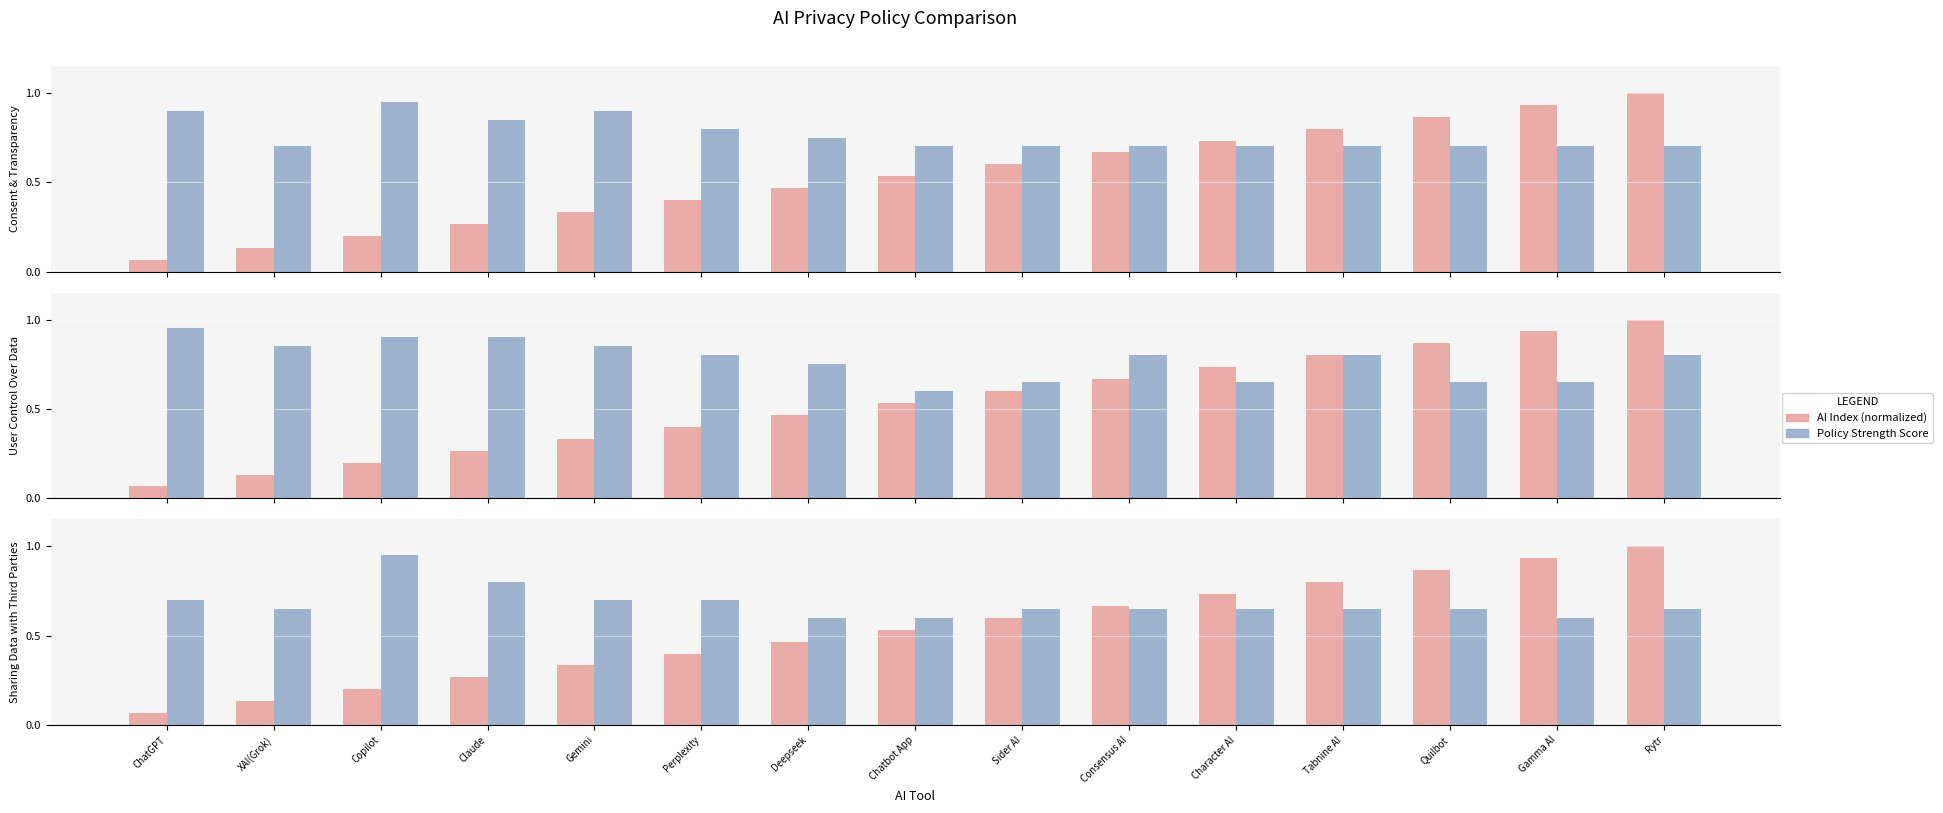

Reading left to right, what are all the values shown in this chart?

AI Index (normalized): ChatGPT=0.1	XAI(Grok)=0.1	Copilot=0.2	Claude=0.3	Gemini=0.3	Perplexity=0.4	Deepseek=0.5	Chatbot App=0.5	Sider AI=0.6	Consensus AI=0.7	Character AI=0.7	Tabnine AI=0.8	Quilbot=0.9	Gamma AI=0.9	Rytr=1.0
Consent & Transparency: ChatGPT=0.9	XAI(Grok)=0.7	Copilot=0.9	Claude=0.8	Gemini=0.9	Perplexity=0.8	Deepseek=0.8	Chatbot App=0.7	Sider AI=0.7	Consensus AI=0.7	Character AI=0.7	Tabnine AI=0.7	Quilbot=0.7	Gamma AI=0.7	Rytr=0.7
User Control Over Data: ChatGPT=0.9	XAI(Grok)=0.8	Copilot=0.9	Claude=0.9	Gemini=0.8	Perplexity=0.8	Deepseek=0.8	Chatbot App=0.6	Sider AI=0.7	Consensus AI=0.8	Character AI=0.7	Tabnine AI=0.8	Quilbot=0.7	Gamma AI=0.7	Rytr=0.8
Sharing Data with Third Parties: ChatGPT=0.7	XAI(Grok)=0.7	Copilot=0.9	Claude=0.8	Gemini=0.7	Perplexity=0.7	Deepseek=0.6	Chatbot App=0.6	Sider AI=0.7	Consensus AI=0.7	Character AI=0.7	Tabnine AI=0.7	Quilbot=0.7	Gamma AI=0.6	Rytr=0.7